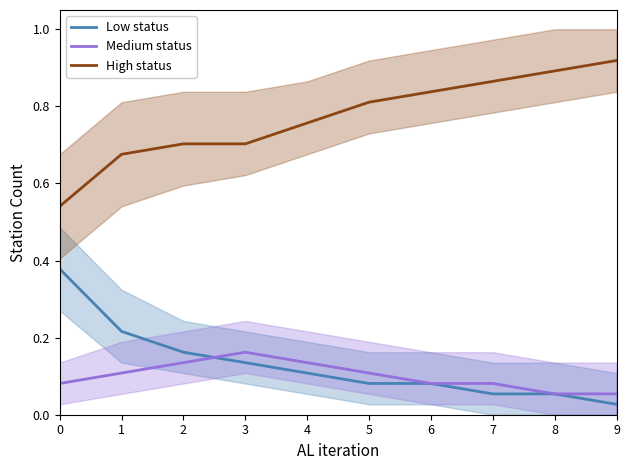

What are all the series names shown in the legend?

Low status, Medium status, High status